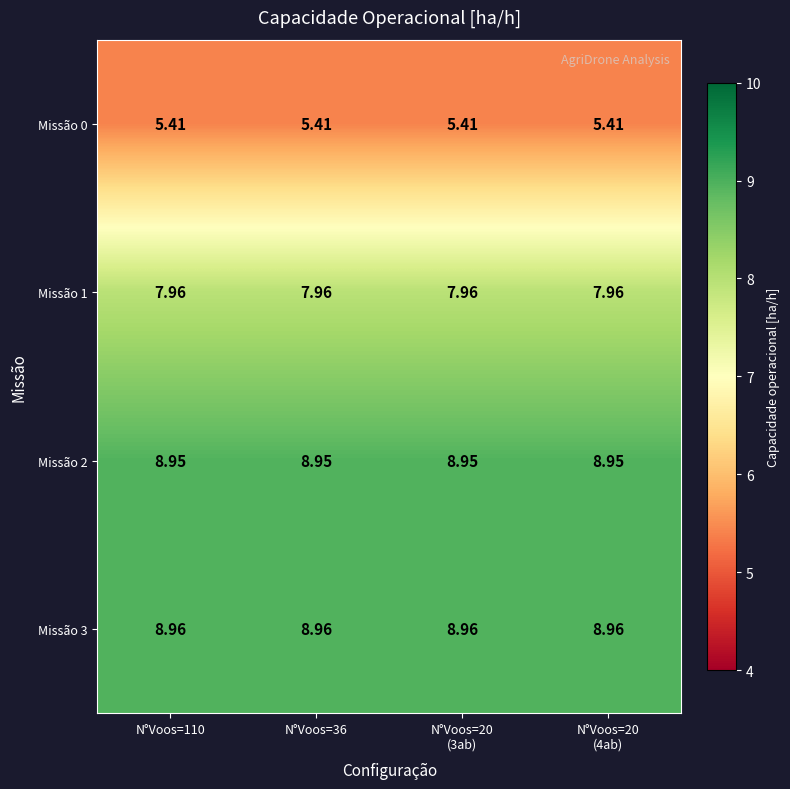

At which category does the chart reach its minimum across all series?

N°Voos=110